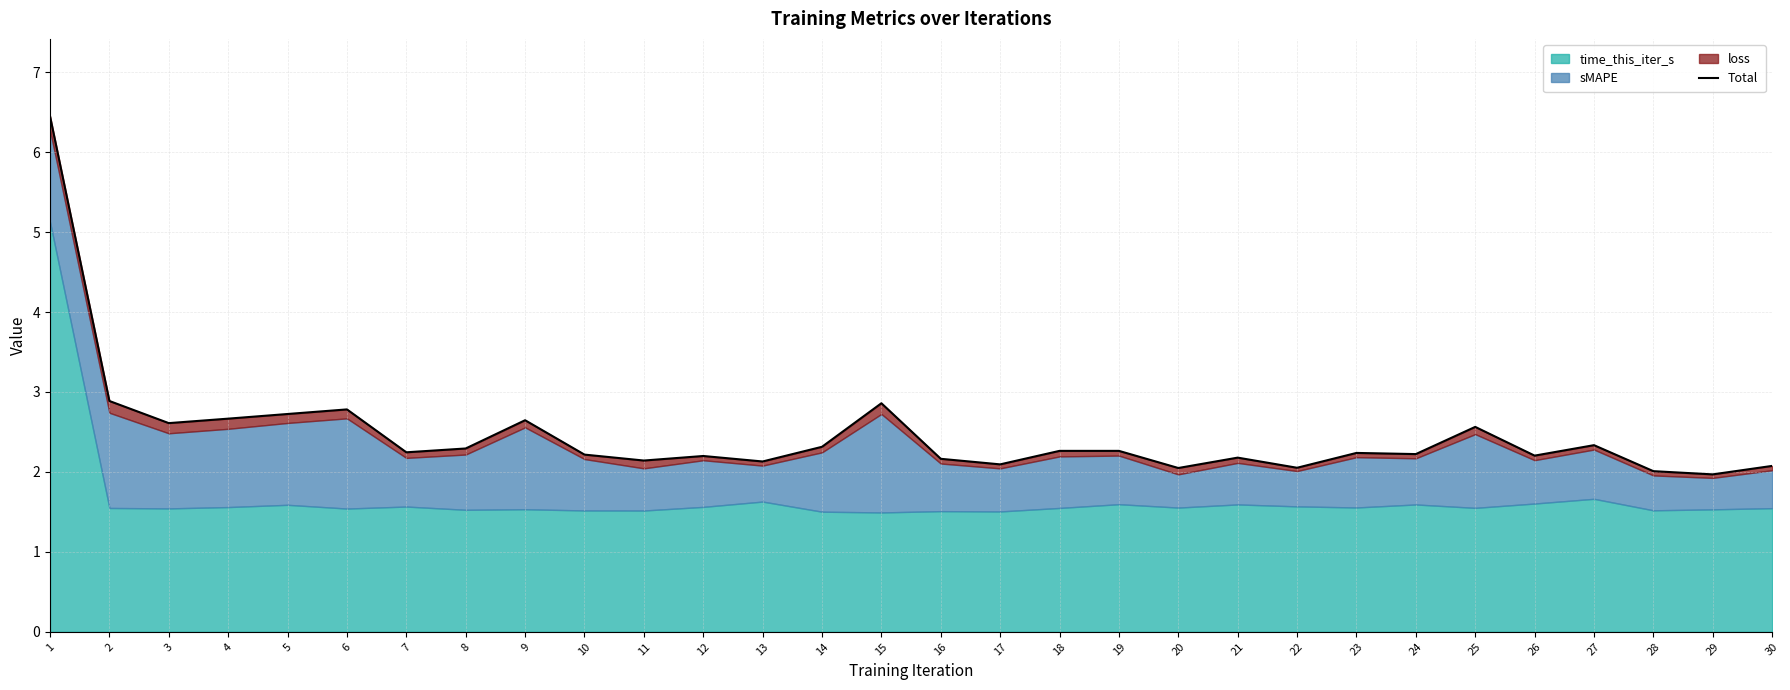

How many data points are less than 2?

1